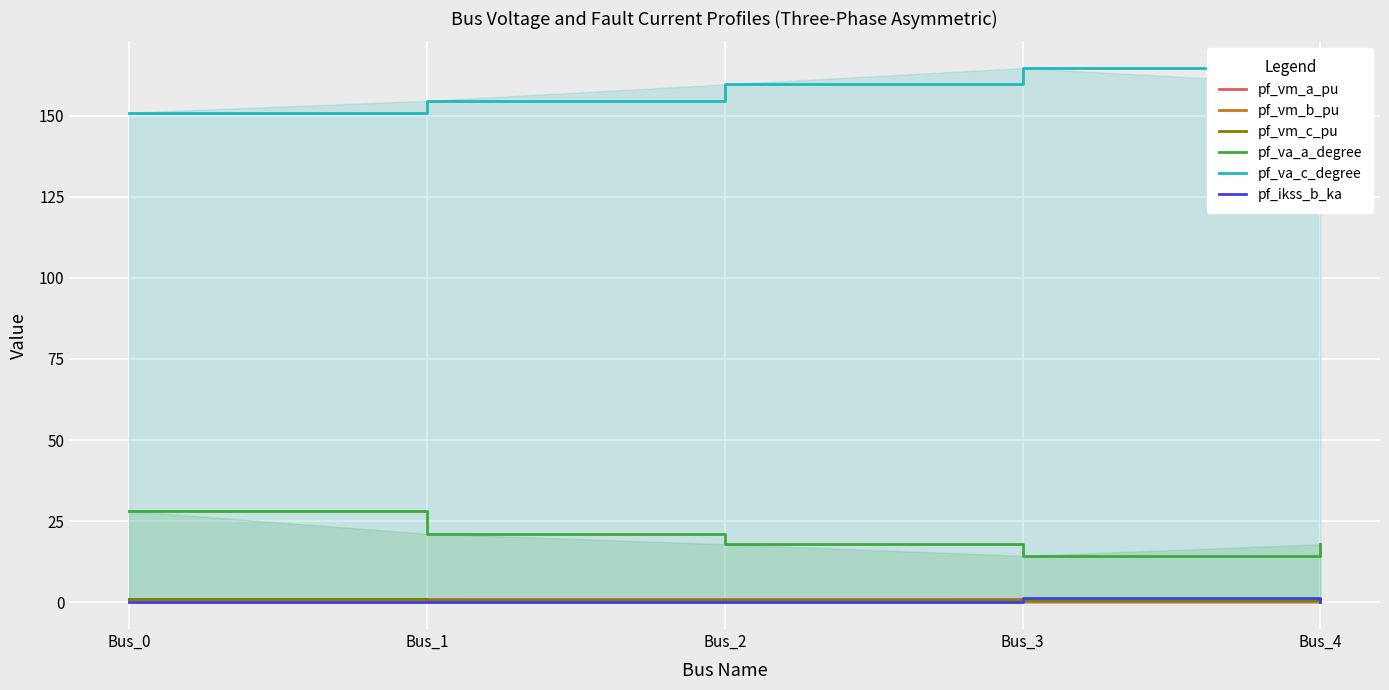

What is the total value across all series at Bus_0?

182.0